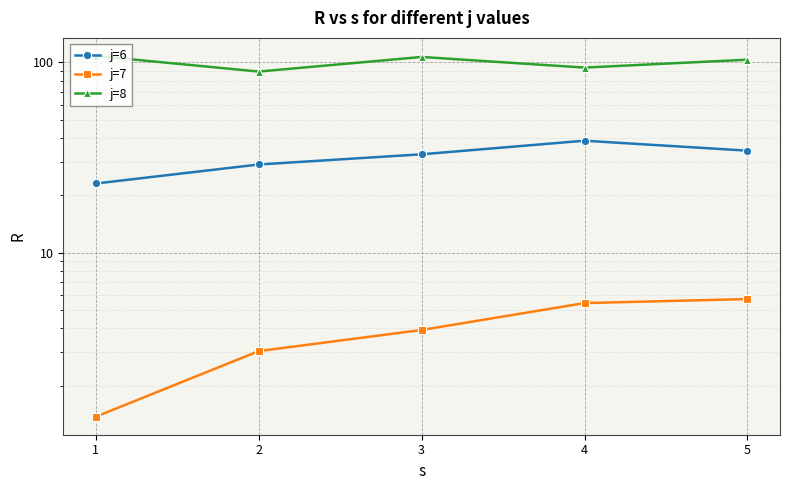

What is the greatest value displayed?

108.1